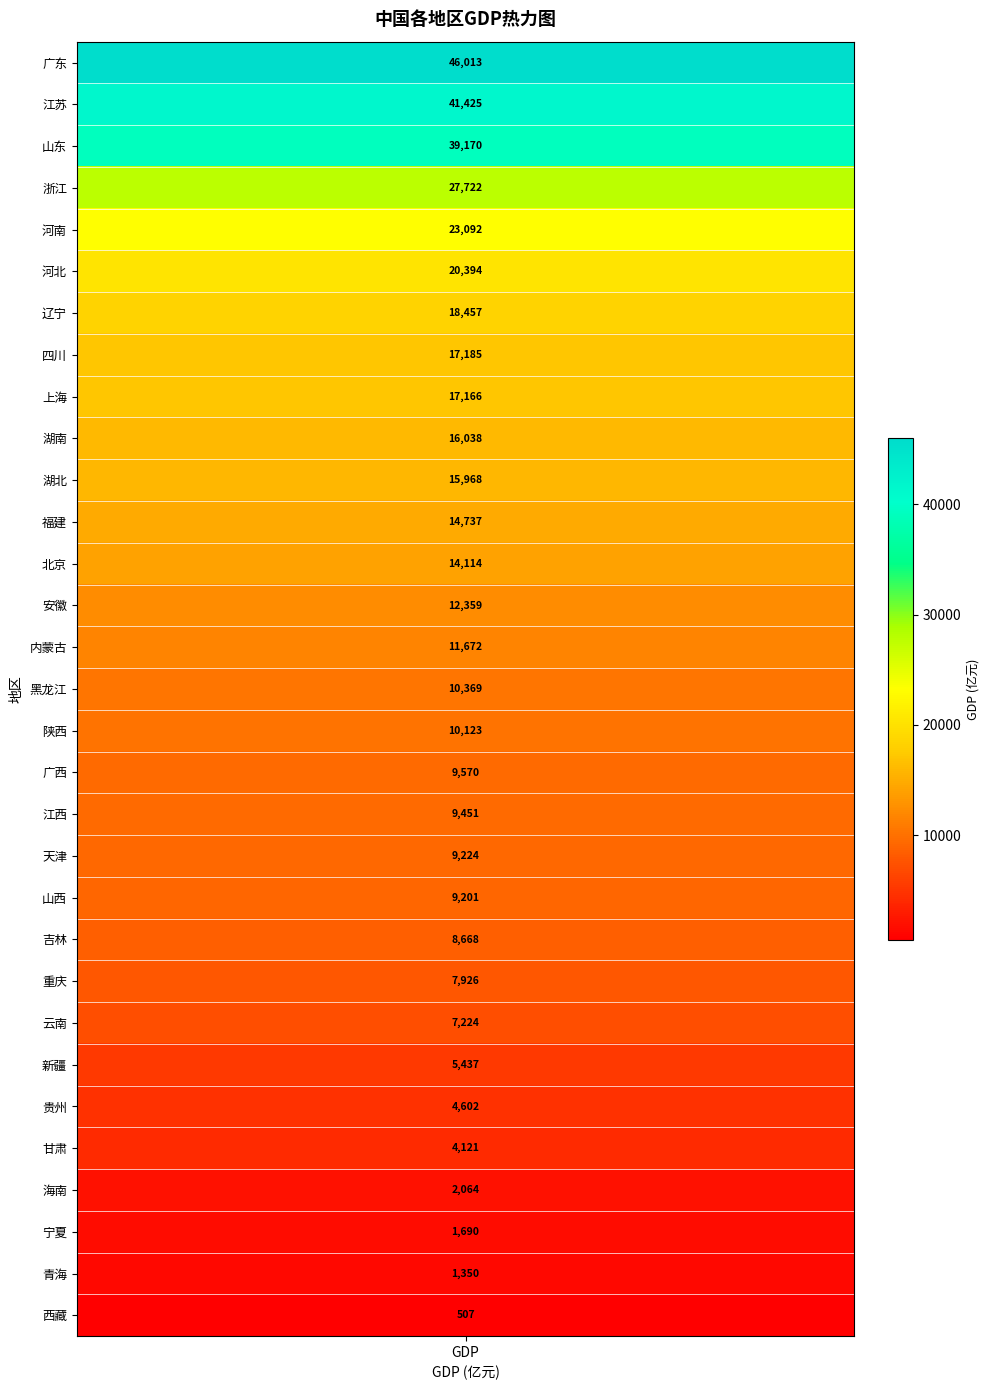

Which label corresponds to the largest value in the chart?

gdp